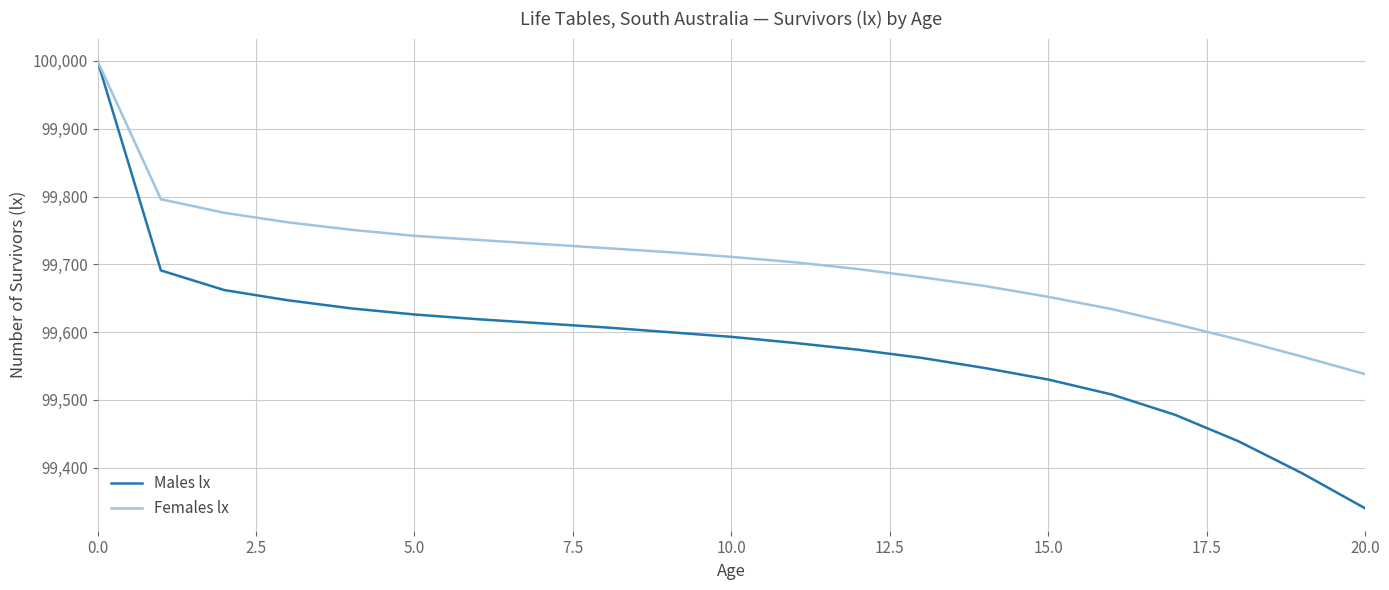

What is the greatest value displayed?

100000